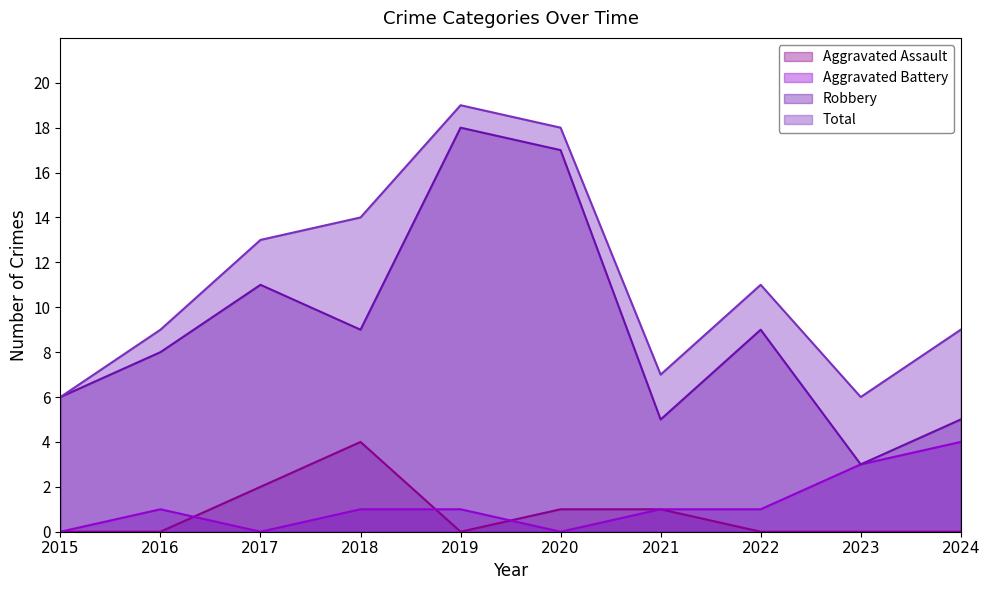

True or false: Total and Aggravated Assault intersect in this chart.

False